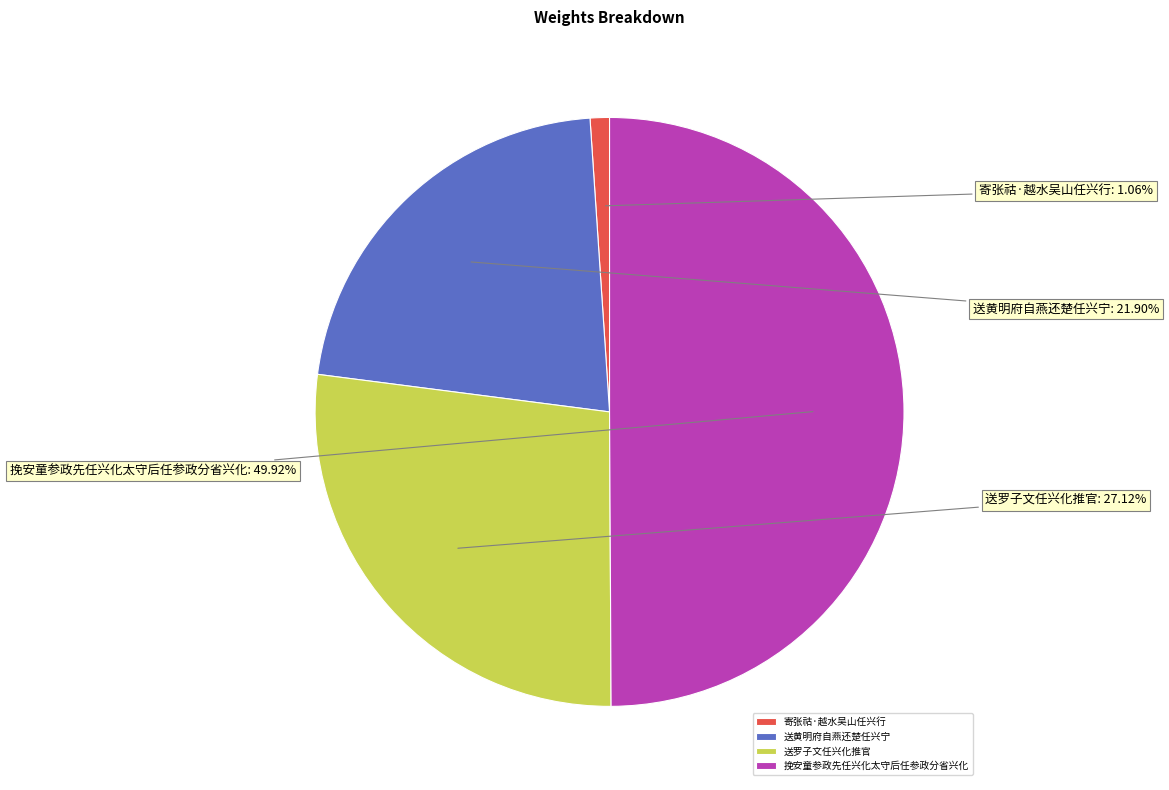

To the nearest percent, what percentage of the pie is 挽安童参政先任兴化太守后任参政分省兴化?

50%